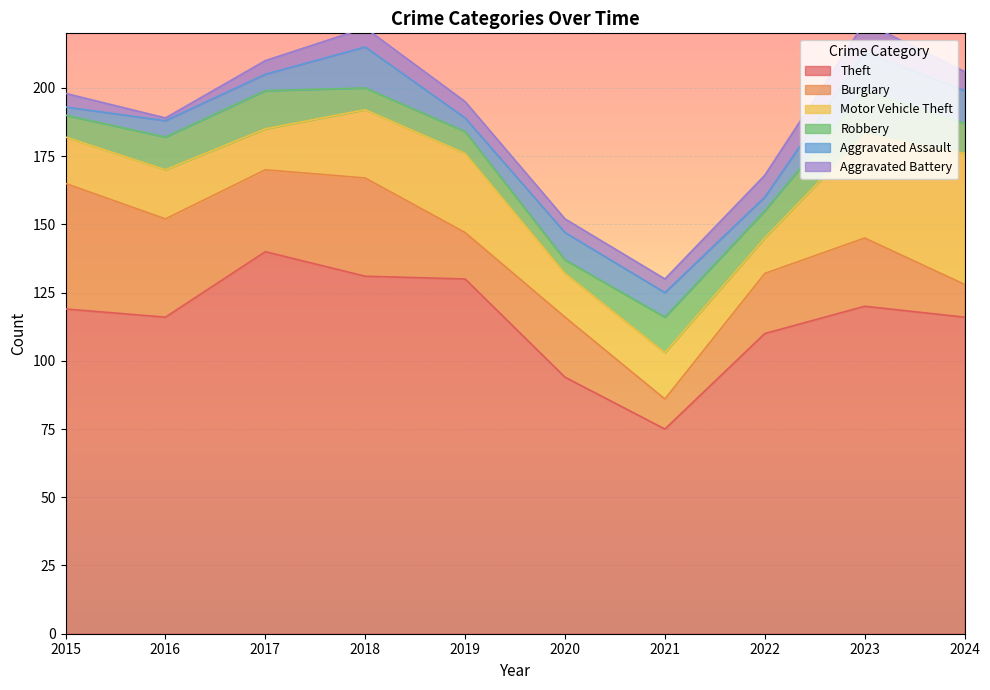

At which category is the sum across all series the highest?

2023